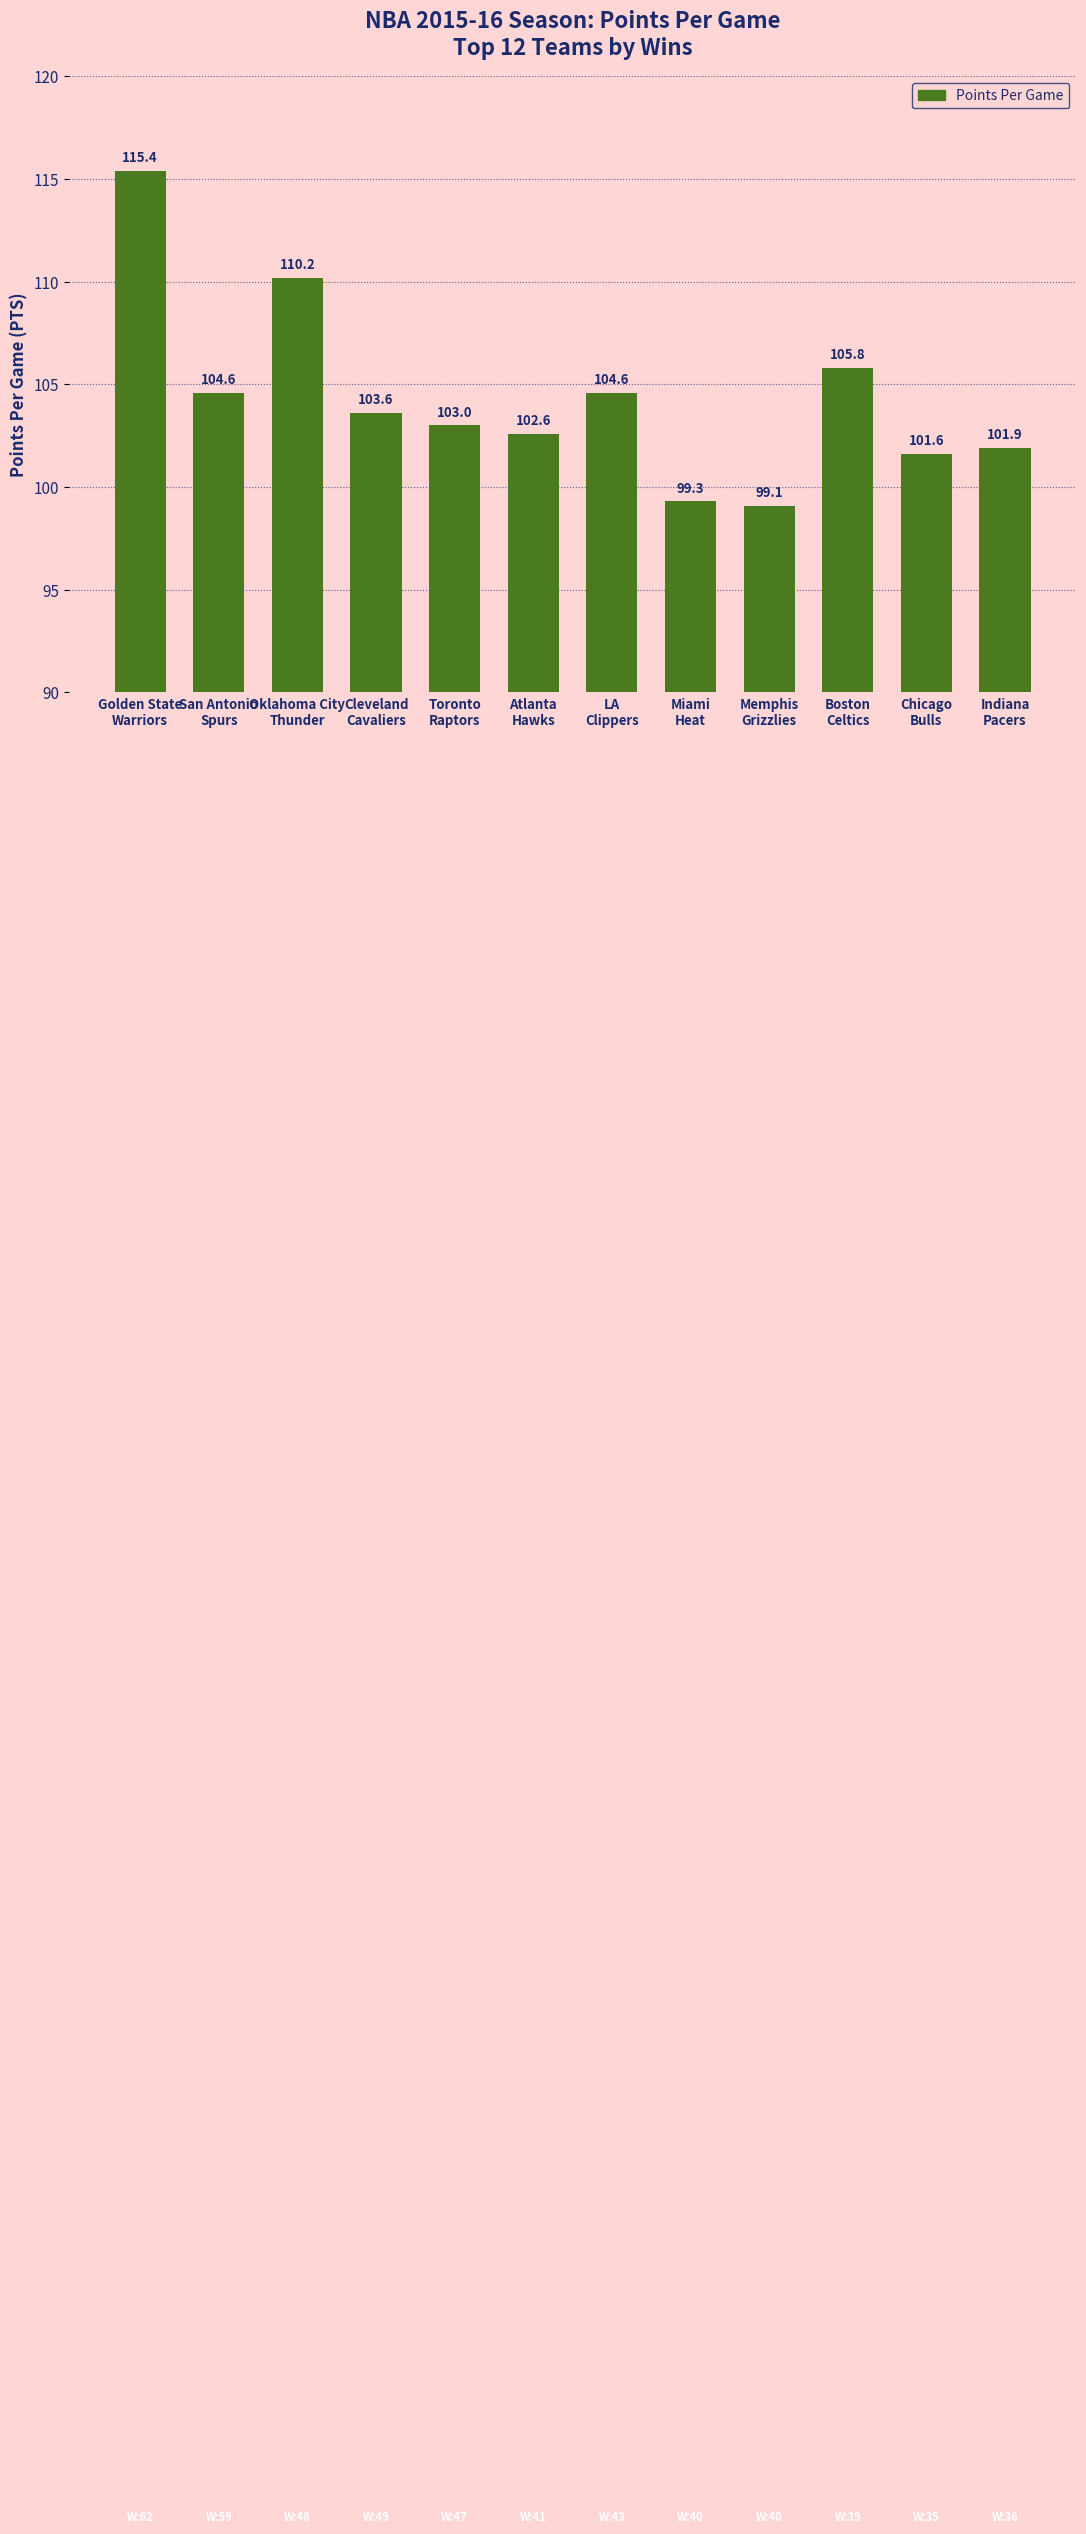

What is the maximum value shown in the chart?

115.4